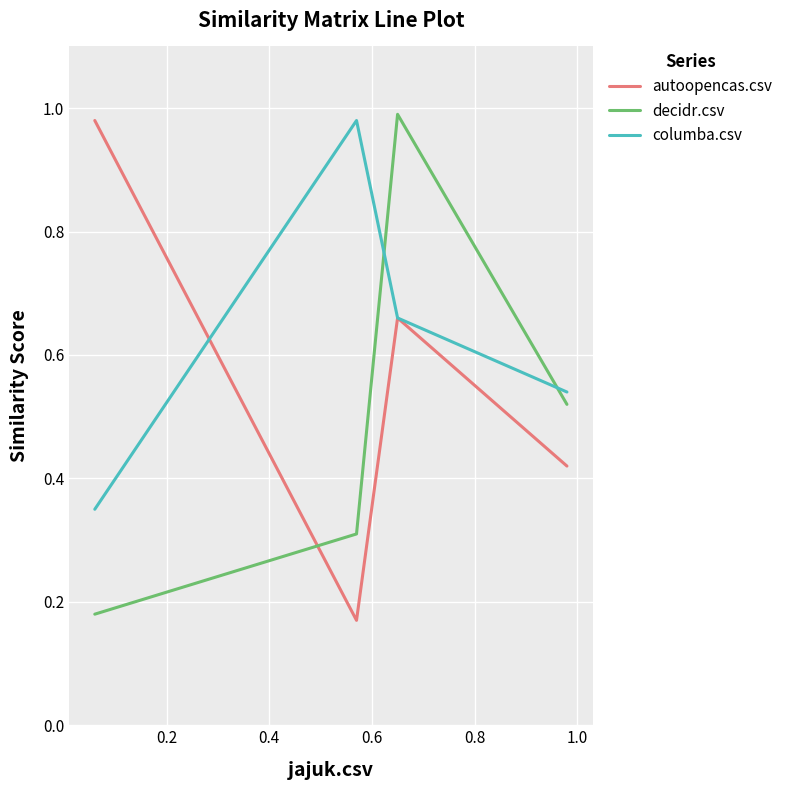

Rank the series by their average value, from highest to lowest.

columba.csv, autoopencas.csv, decidr.csv